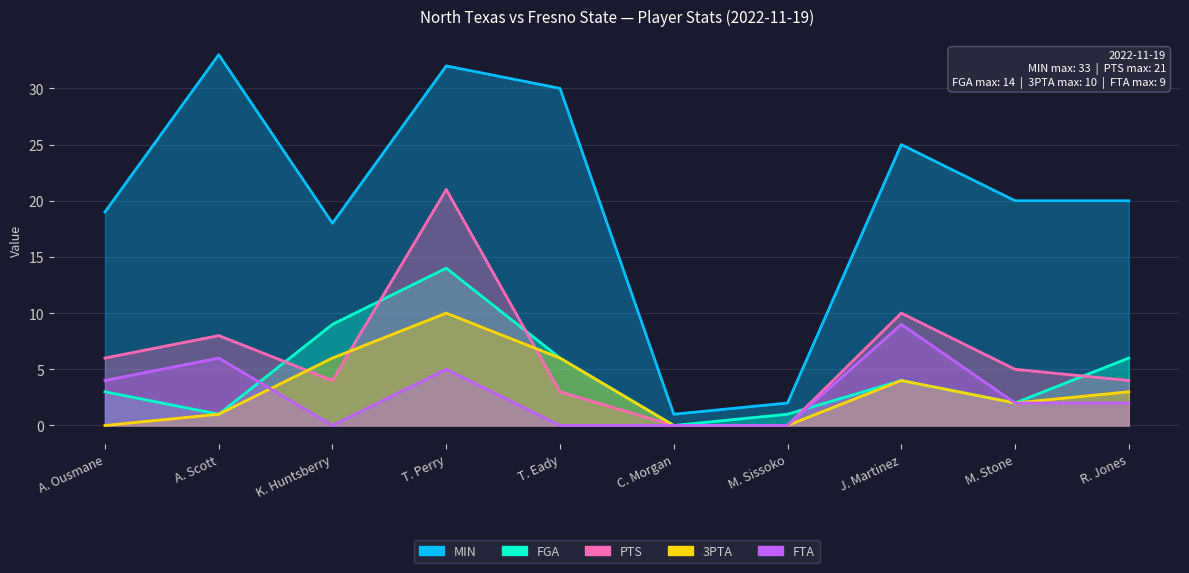

After their last crossing, which series has the higher values: PTS or FGA?

FGA